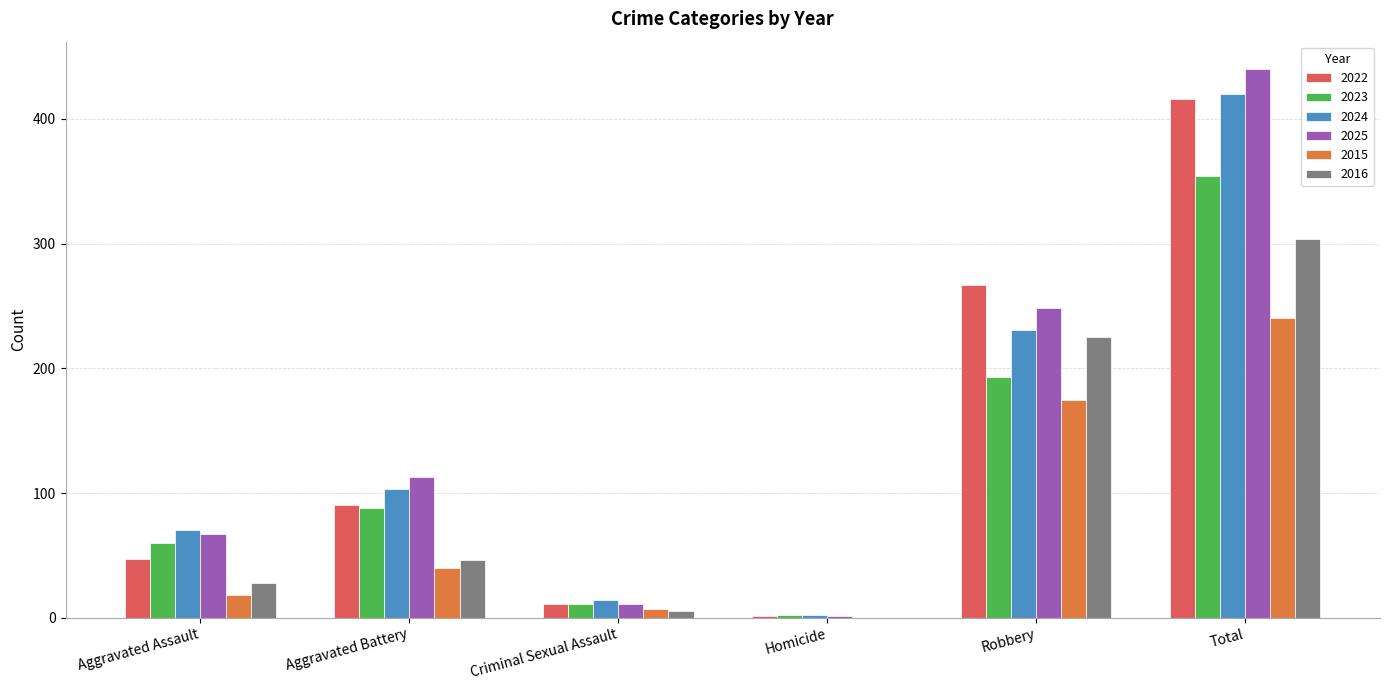

At which category does the chart reach its peak across all series?

Total